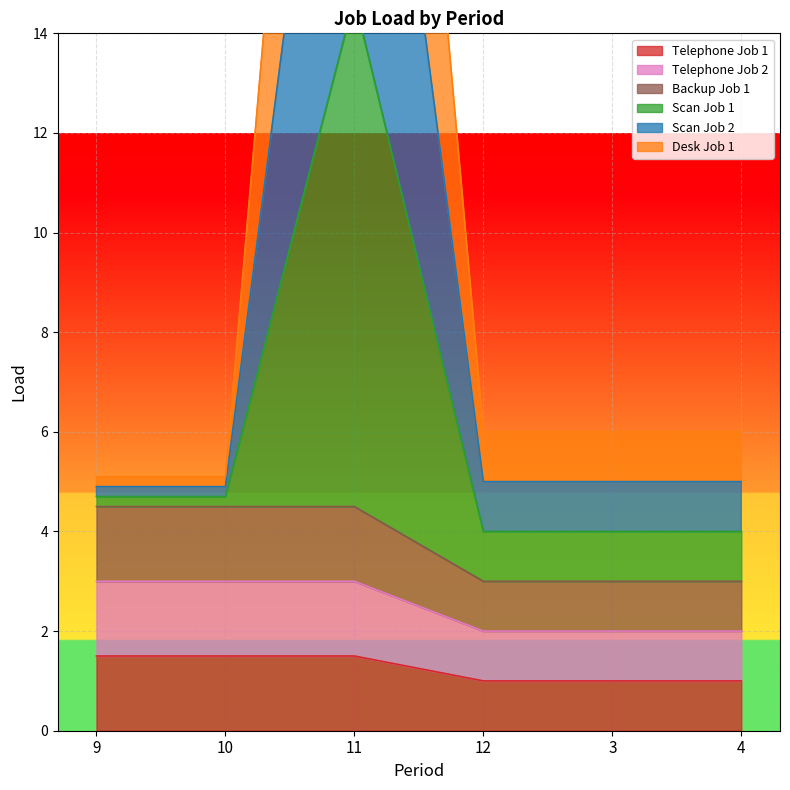

True or false: Telephone Job 1 has a value of 1.5 at 11.

True